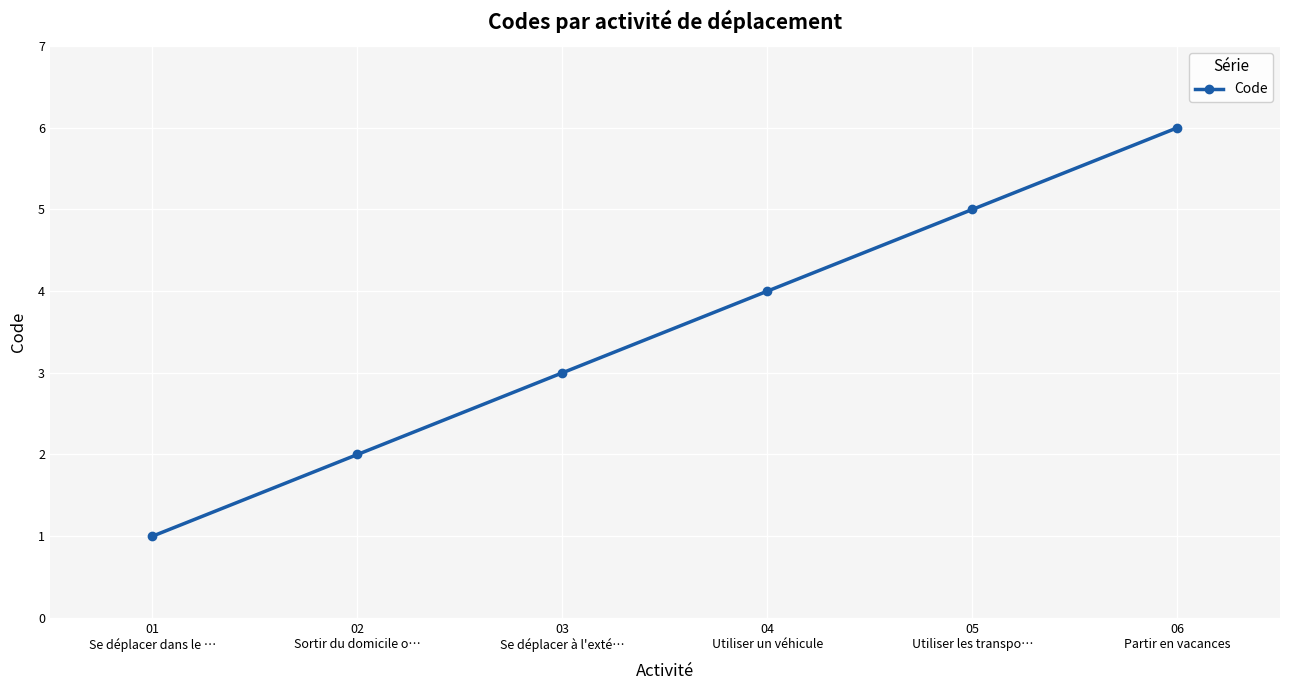

Which has a higher value, 02
Sortir du domicile o… or 03
Se déplacer à l'exté…?

03
Se déplacer à l'exté…